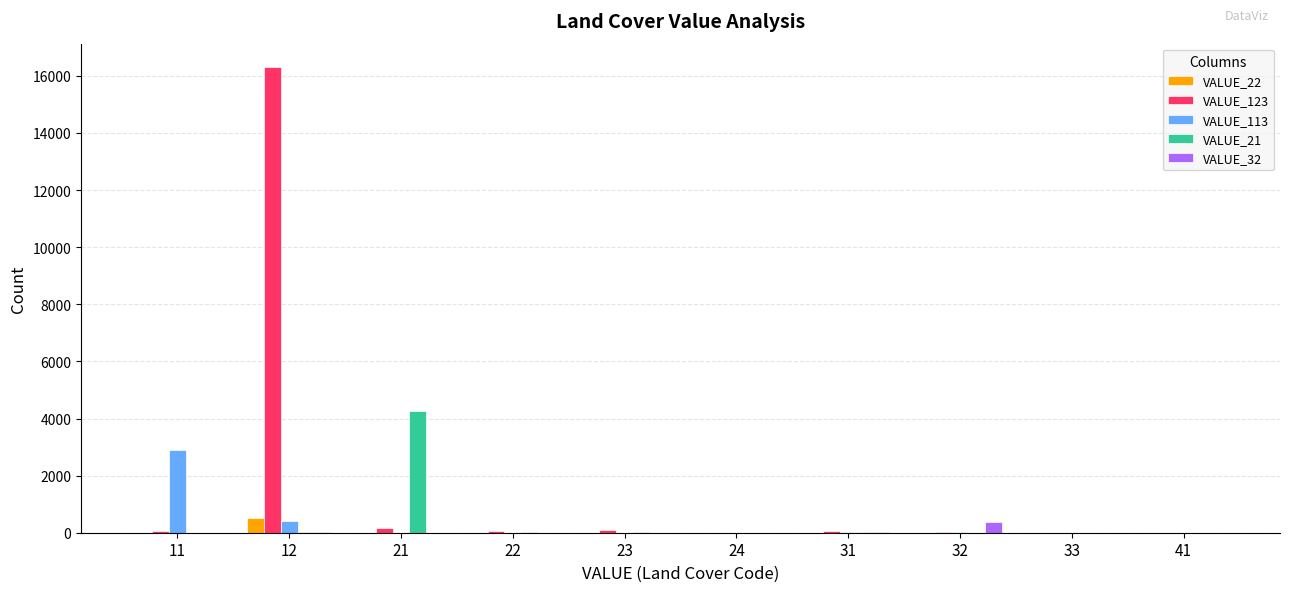

What are all the series names shown in the legend?

VALUE_22, VALUE_123, VALUE_113, VALUE_21, VALUE_32